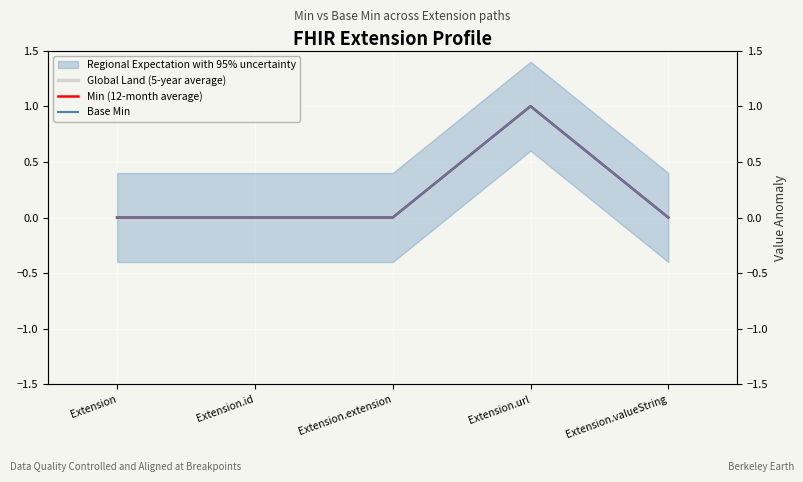

Reading left to right, what are all the values shown in this chart?

Global Land (5-year average): 0	0	0	1	0
Min (12-month average): 0	0	0	1	0
Base Min: 0	0	0	1	0